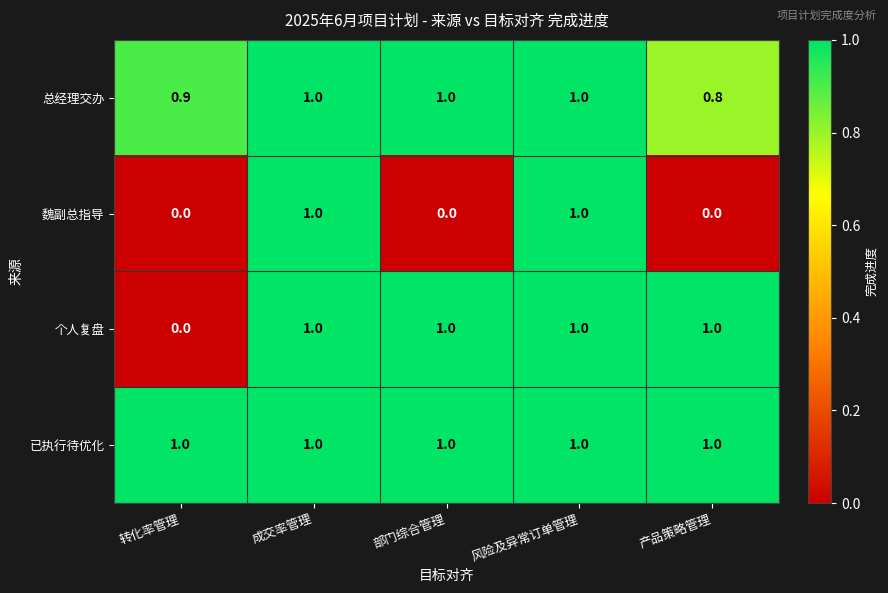

Which series has the largest total across all categories?

已执行待优化